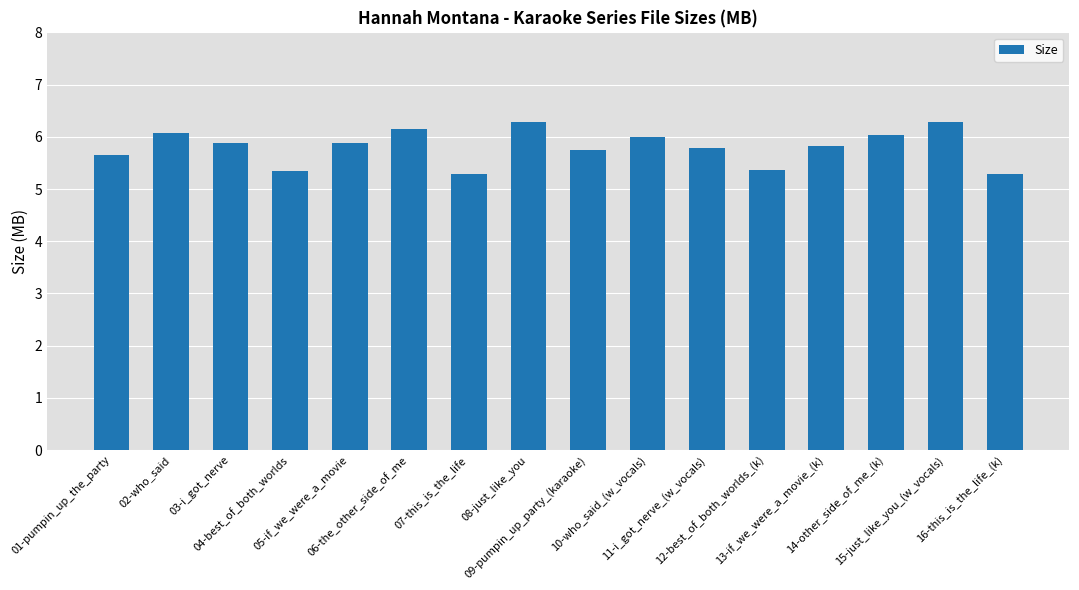

What is the greatest value displayed?

6.3